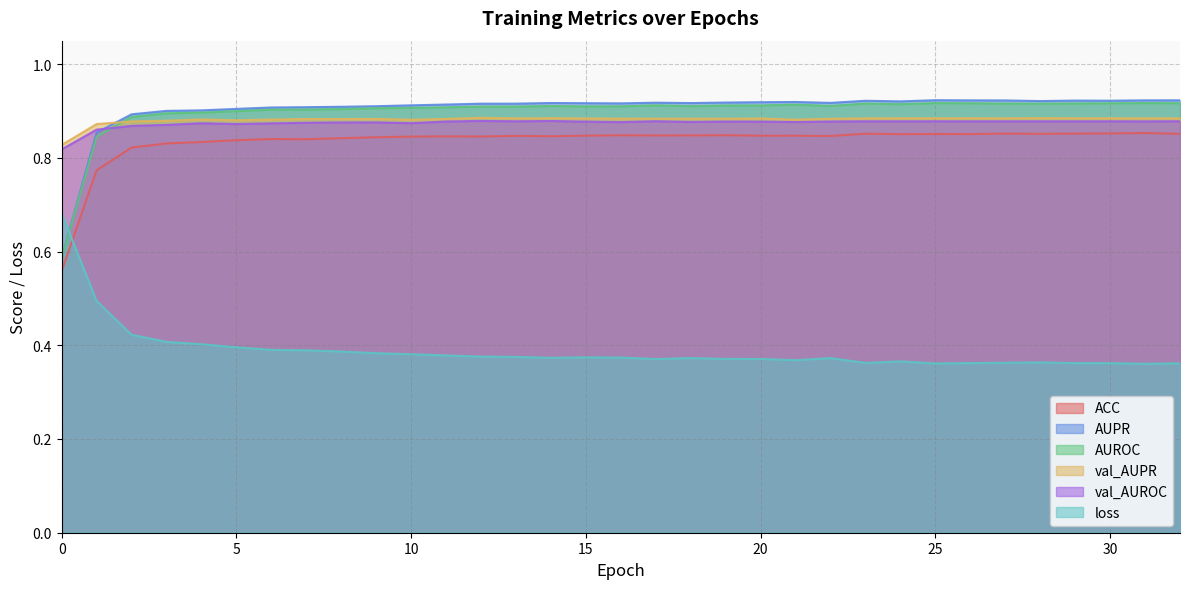

Is it true that ACC equals 0.8 at 2?

True